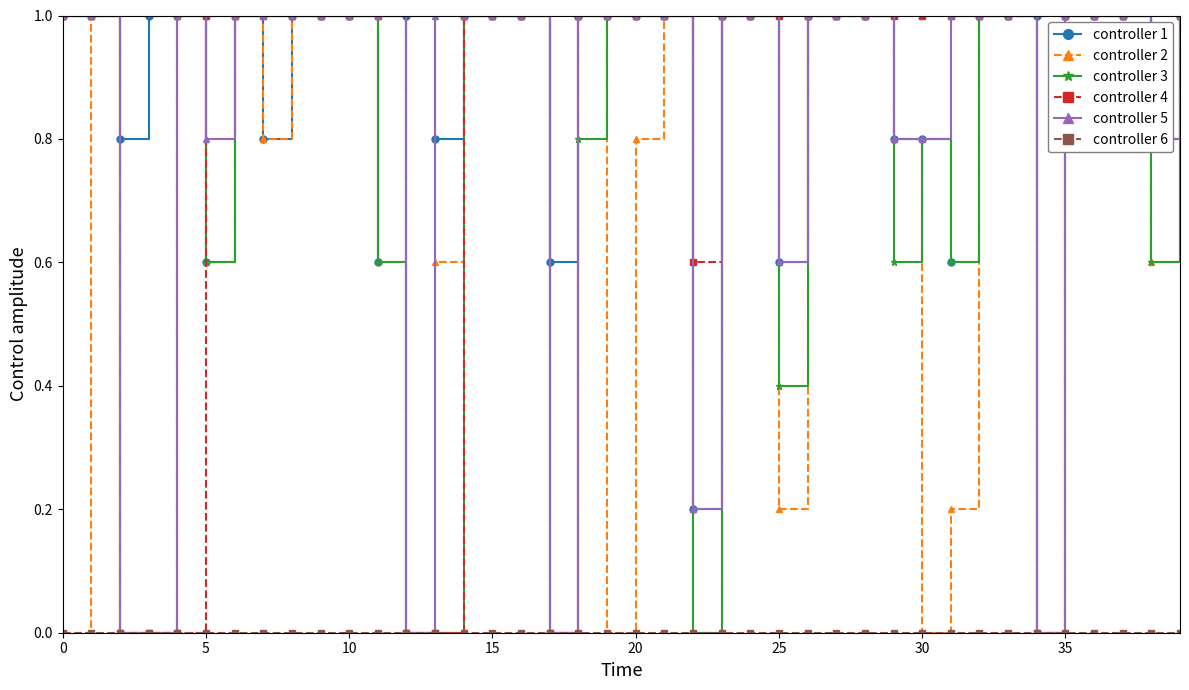

Count the number of categories in the chart.

40